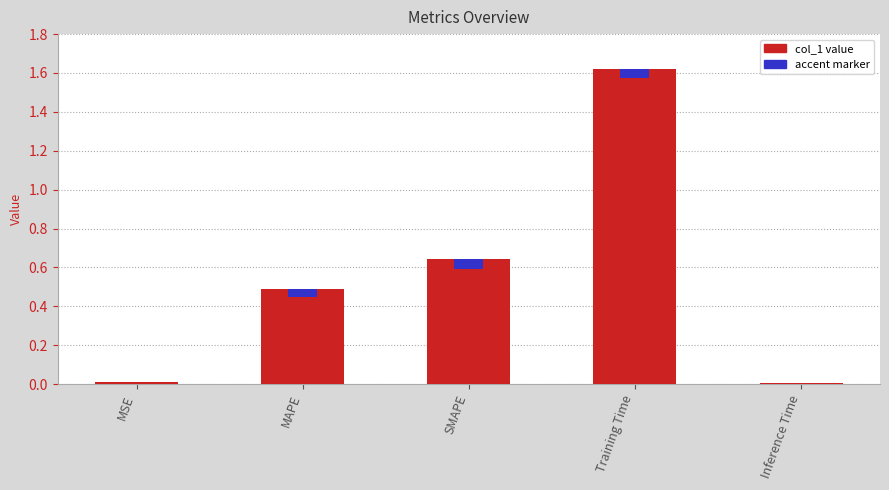

List the labels in order of value, smallest first.

Inference Time, MSE, MAPE, SMAPE, Training Time